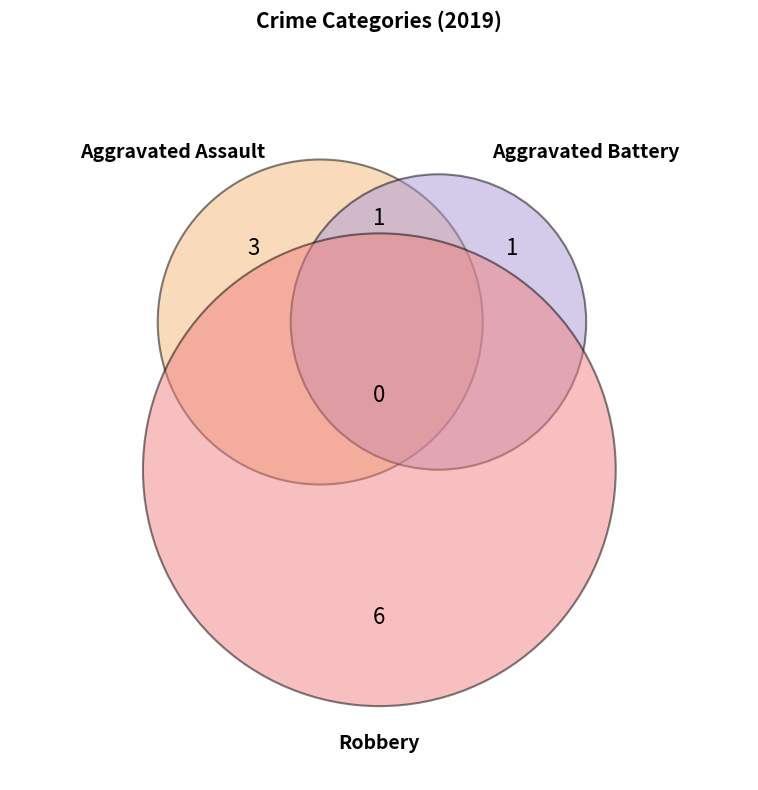

To the nearest percent, what is the difference between the largest and smallest slice percentages?

55%